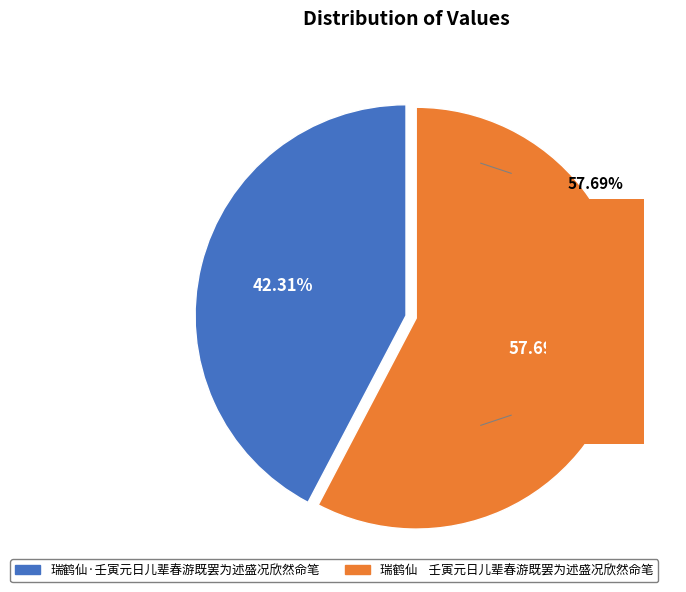

Is it true that 瑞鹤仙·壬寅元日儿辈春游既罢为述盛况欣然命笔 is 55% of the pie?

False